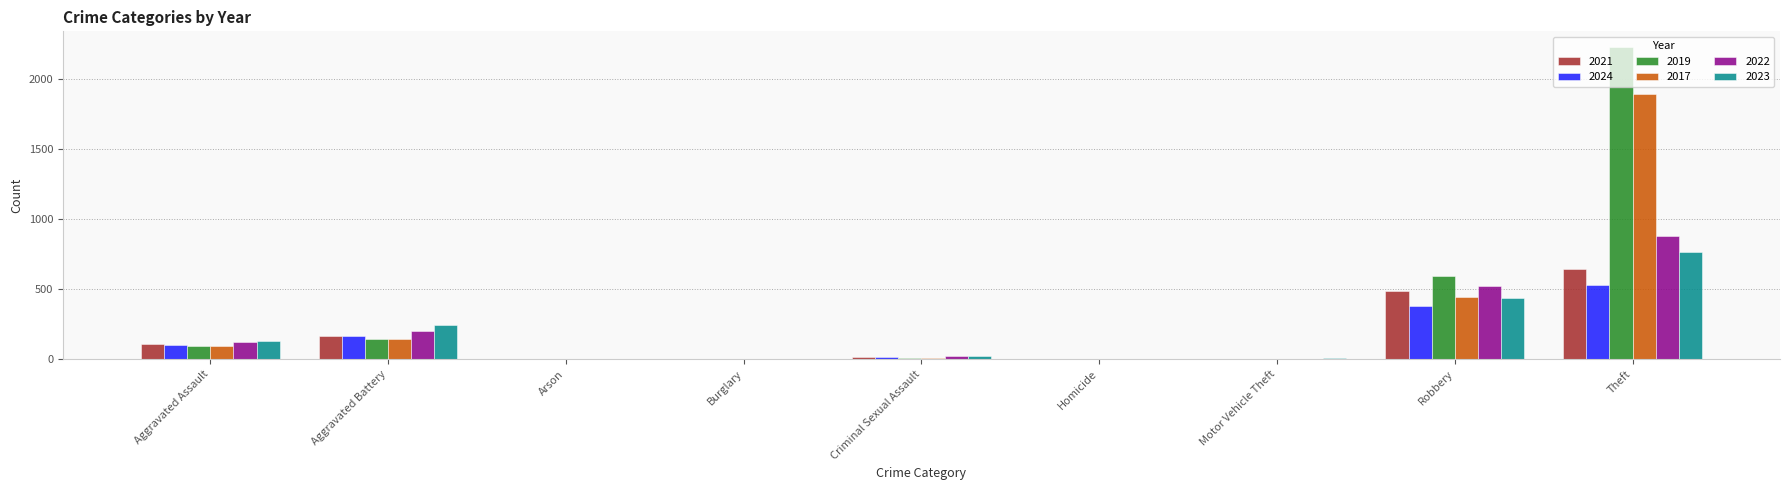

What value does the 2017 series have at Theft?

1896